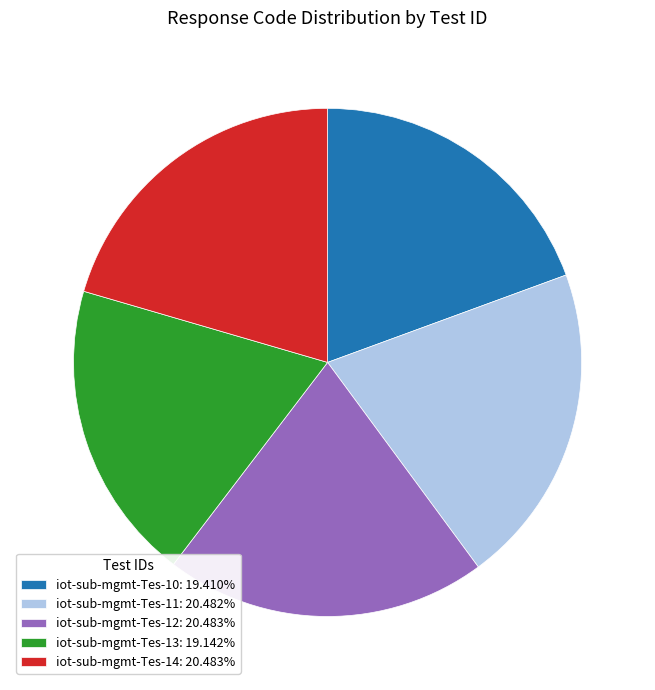

Combined, do iot-sub-mgmt-Tes-11: 20.482% and iot-sub-mgmt-Tes-12: 20.483% account for over 50%?

No